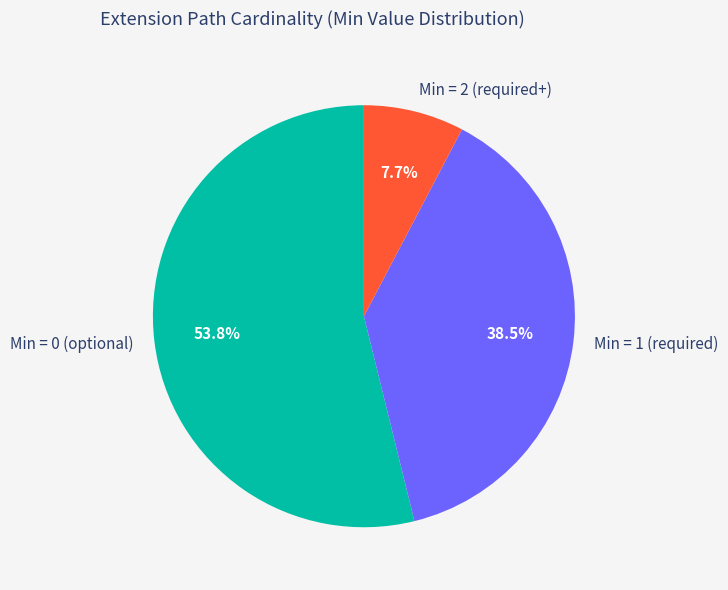

How many slices are in this pie chart?

3